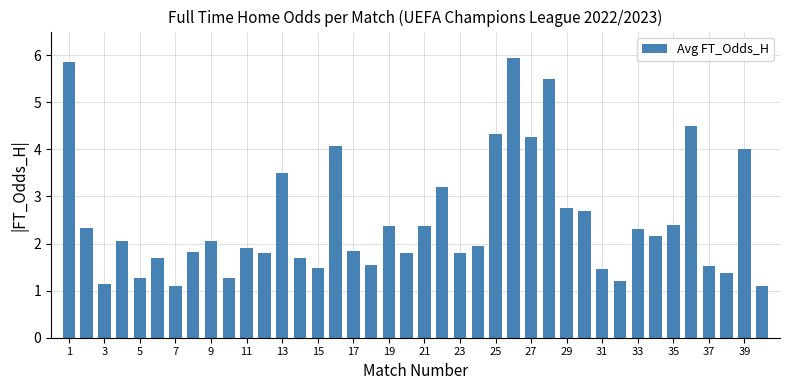

What is the average value?

2.5